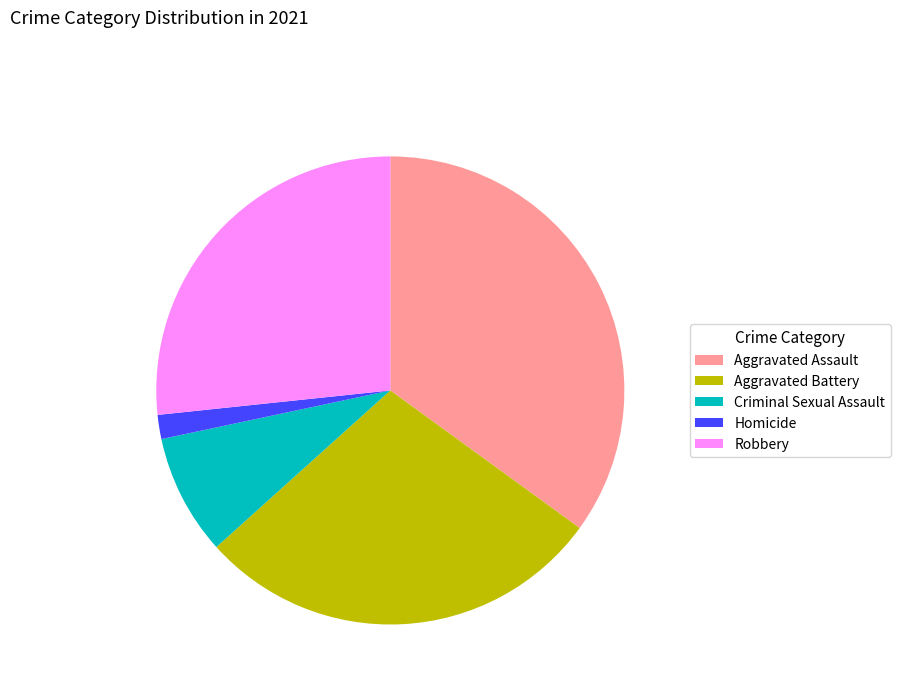

Is there any slice that represents more than half of the pie?

No